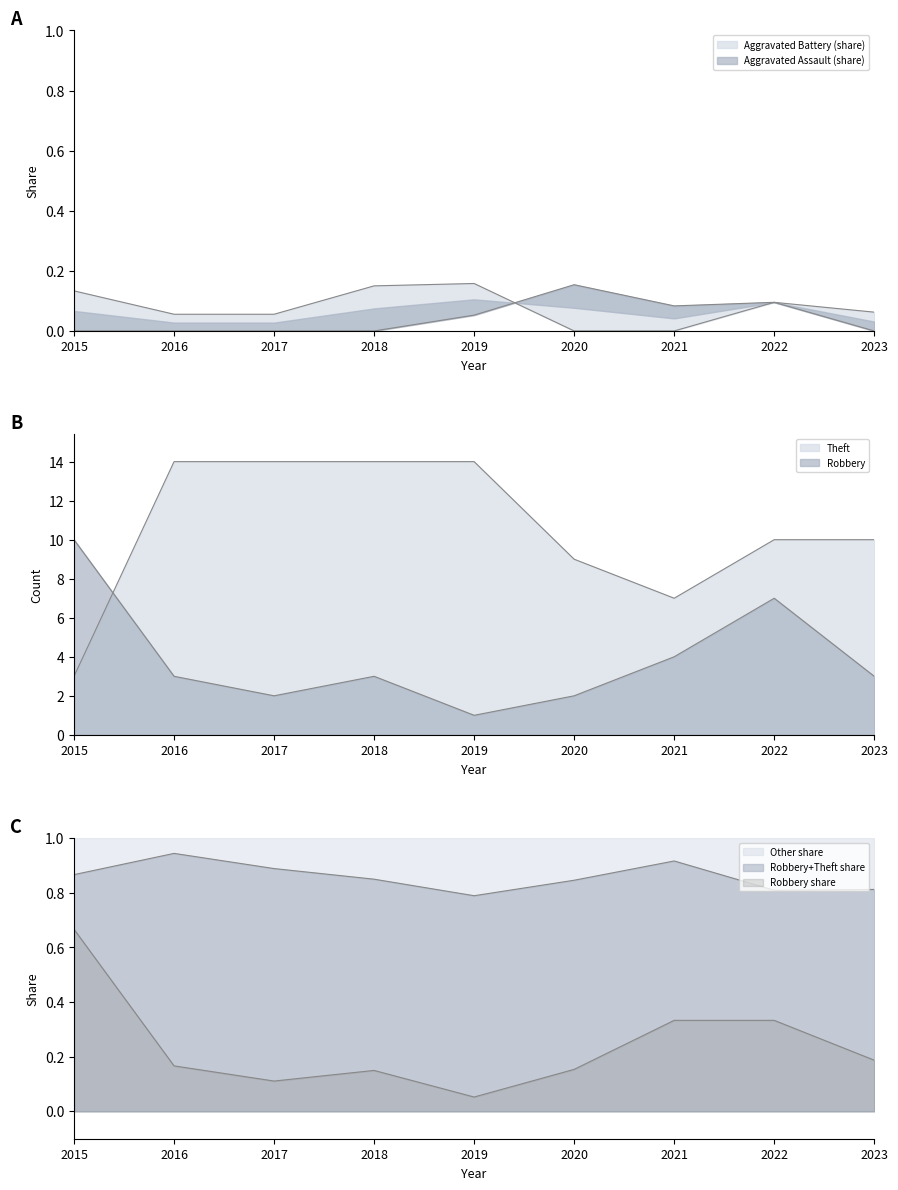

True or false: Robbery and Aggravated Battery cross at least once.

False